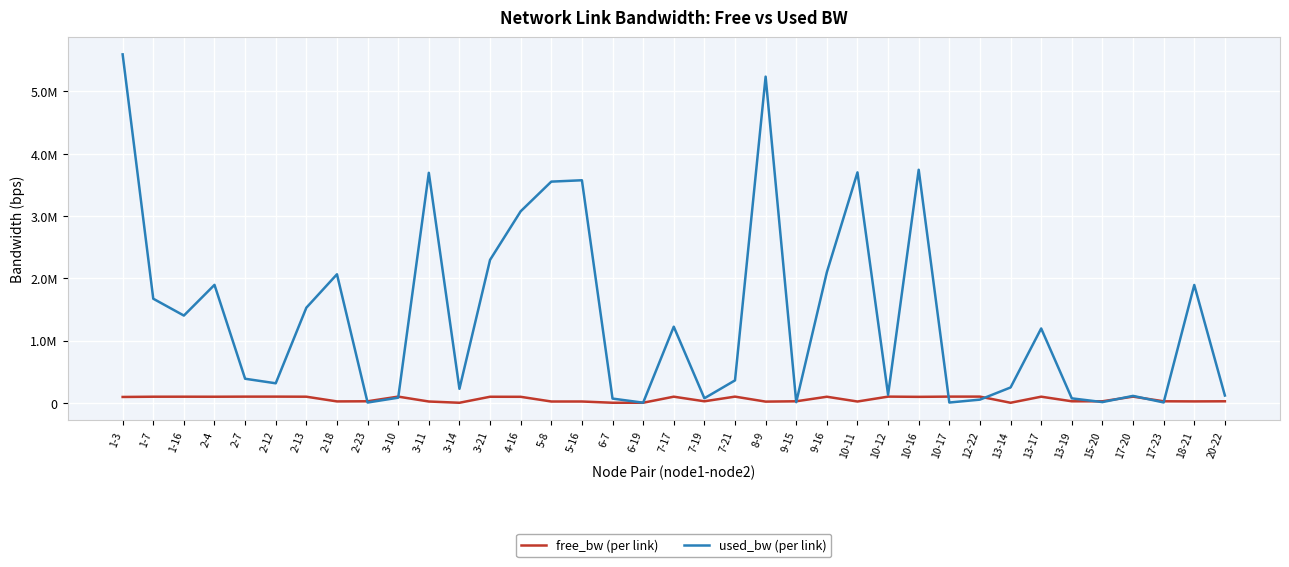

The free_bw (per link) series shows 2199.9 at 6-19. True or false?

False